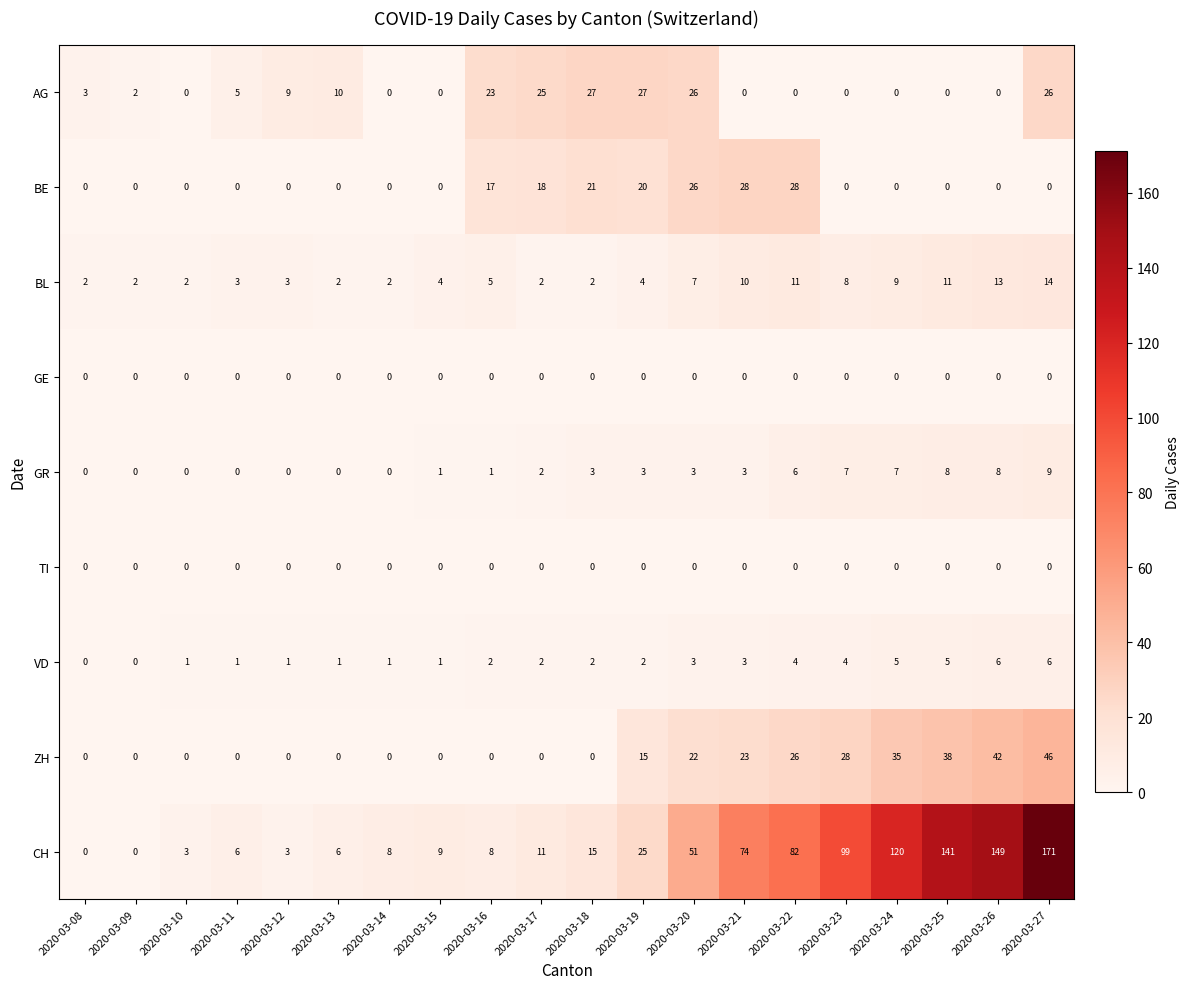

What is the maximum value for VD?

6